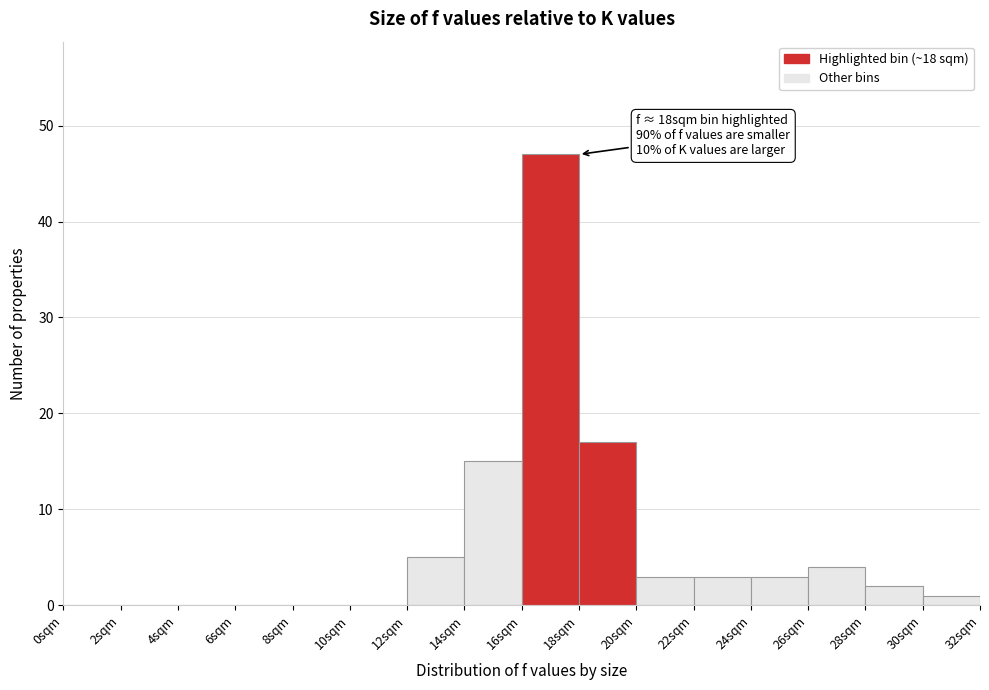

Which range on the x-axis has the tallest bar?

16 to 18